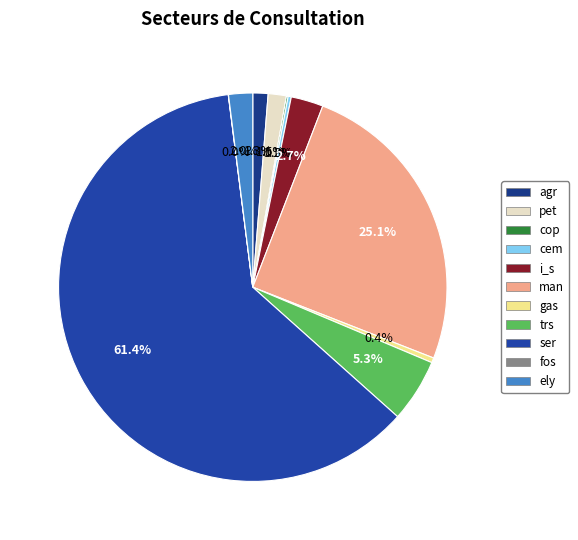

To the nearest percent, what is the difference between the cop and ser slice percentages?

61%